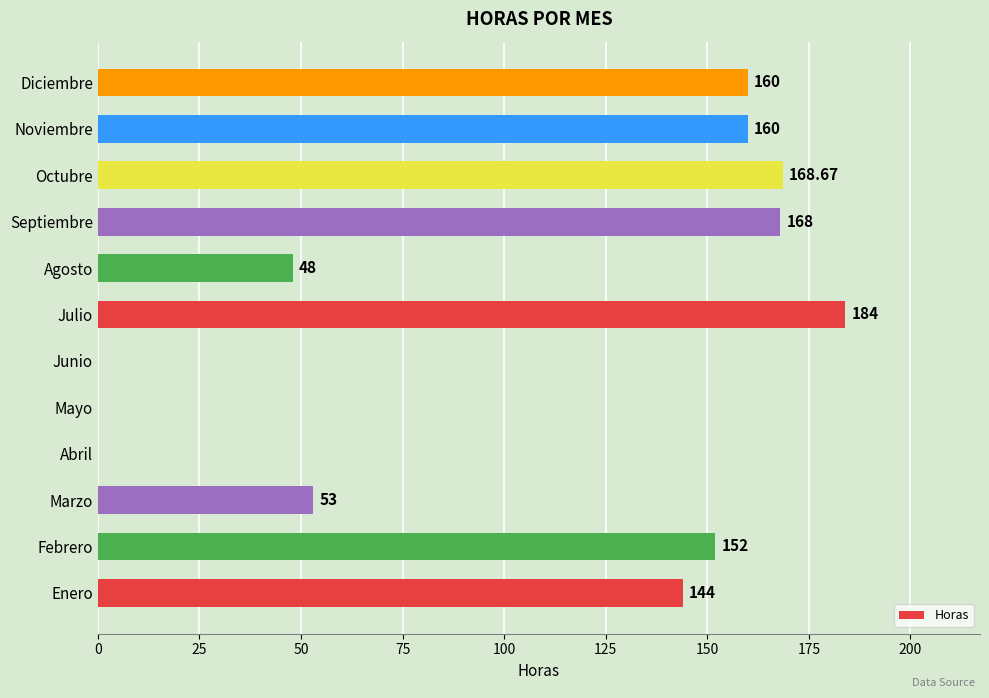

Where is the data nearest to the value 92?

Marzo